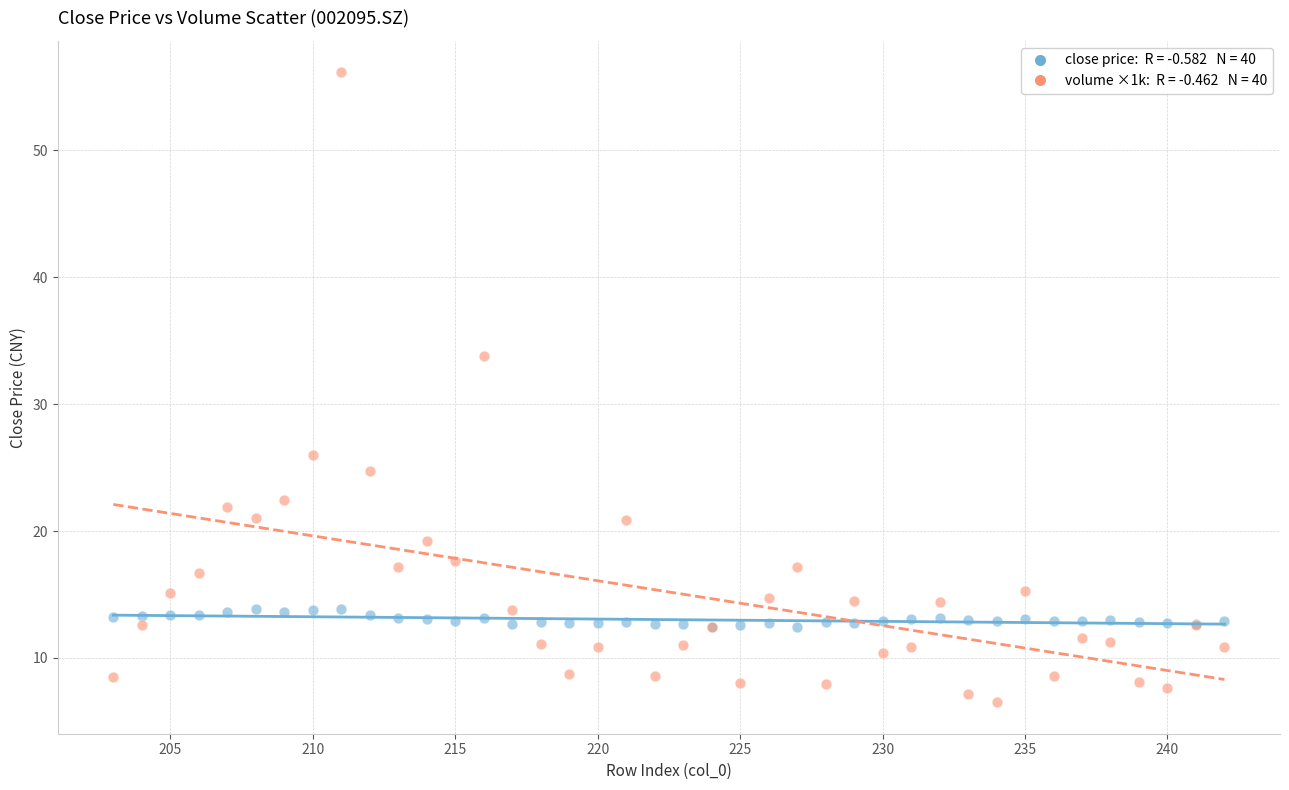

Across all series, what Y value is closest to 31?

33.8